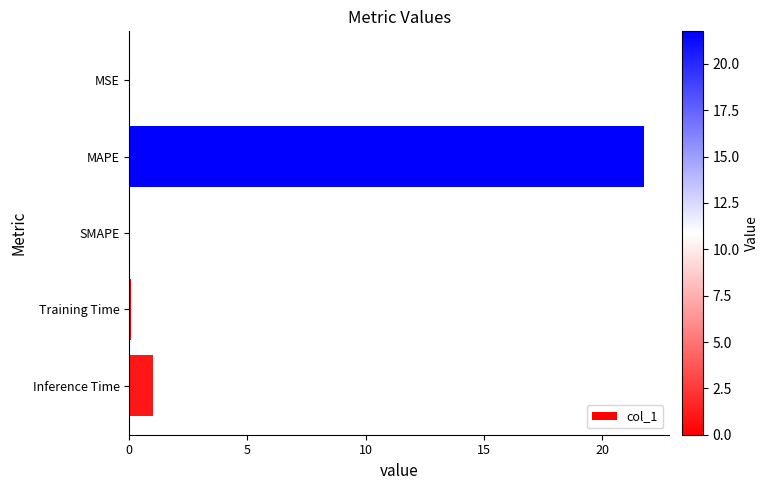

Which has a higher value, MAPE or SMAPE?

MAPE